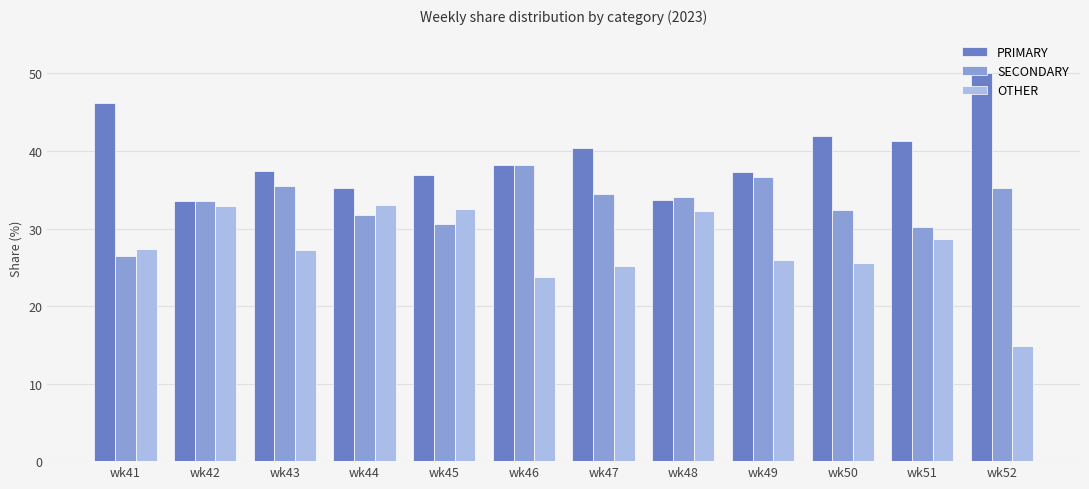

What are all the series names shown in the legend?

PRIMARY, SECONDARY, OTHER